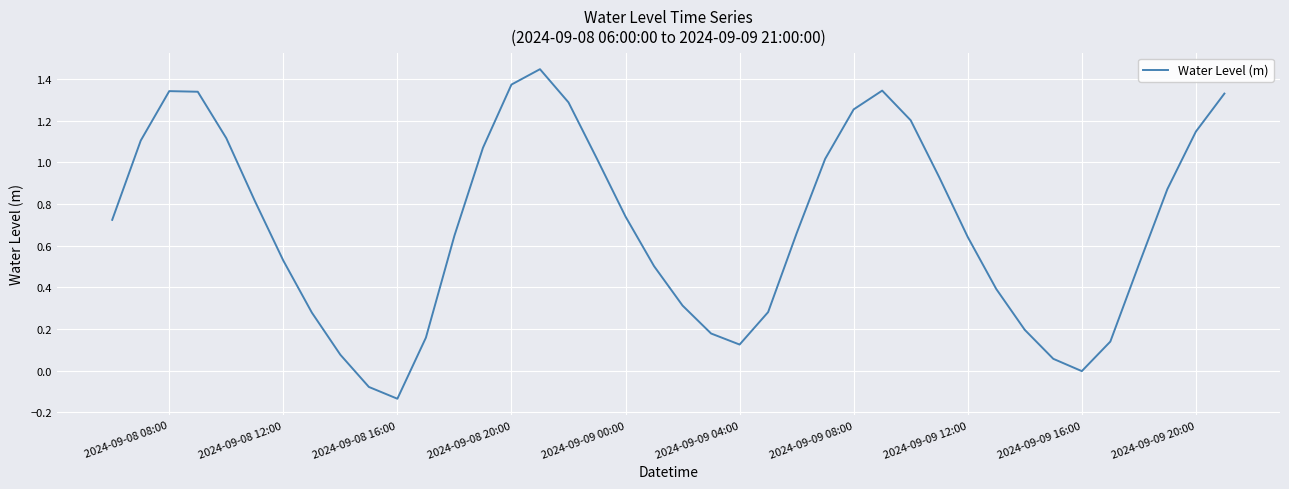

What is the difference between the maximum and minimum values?

1.6